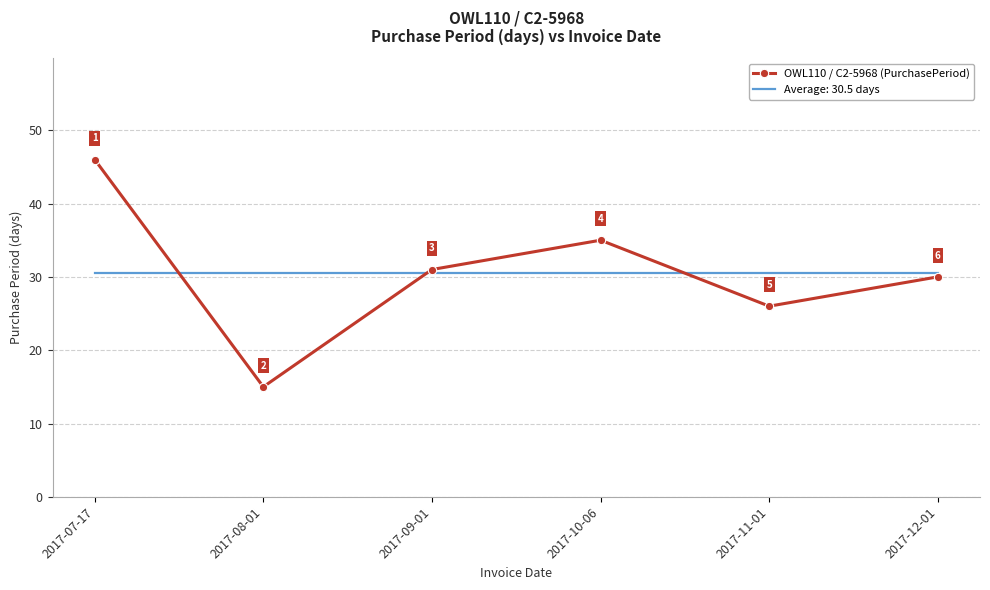

At which label is OWL110 / C2-5968 (PurchasePeriod) closest to 30?

2017-12-01